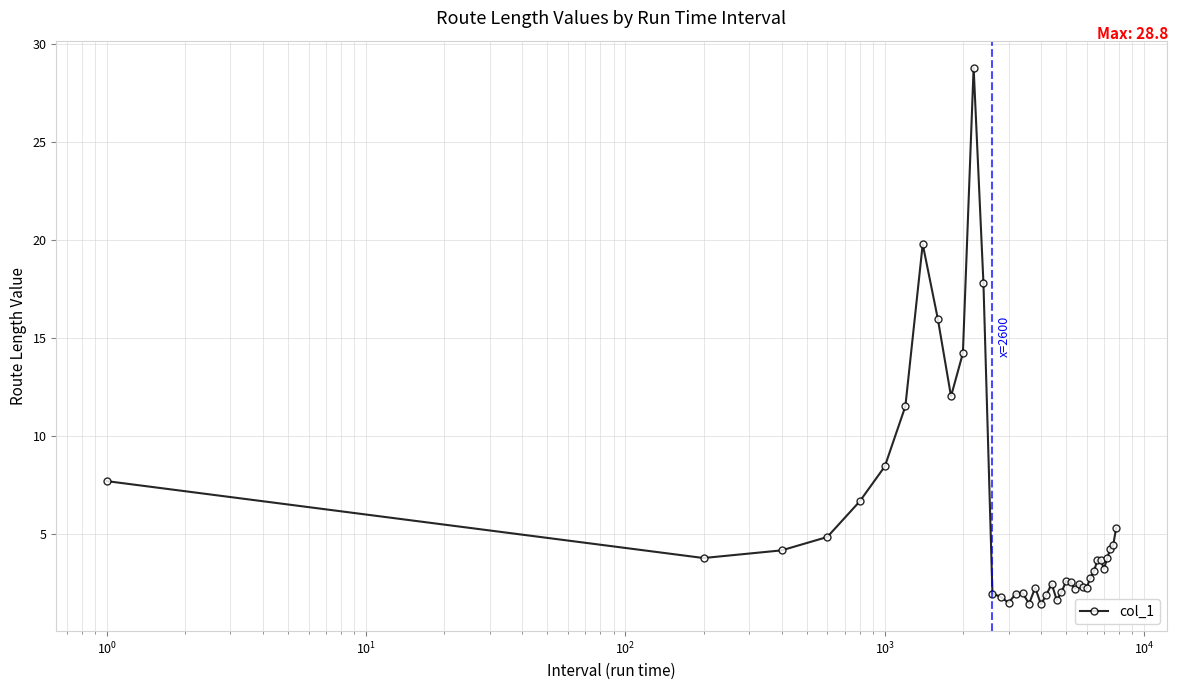

How many distinct data groups are displayed?

1